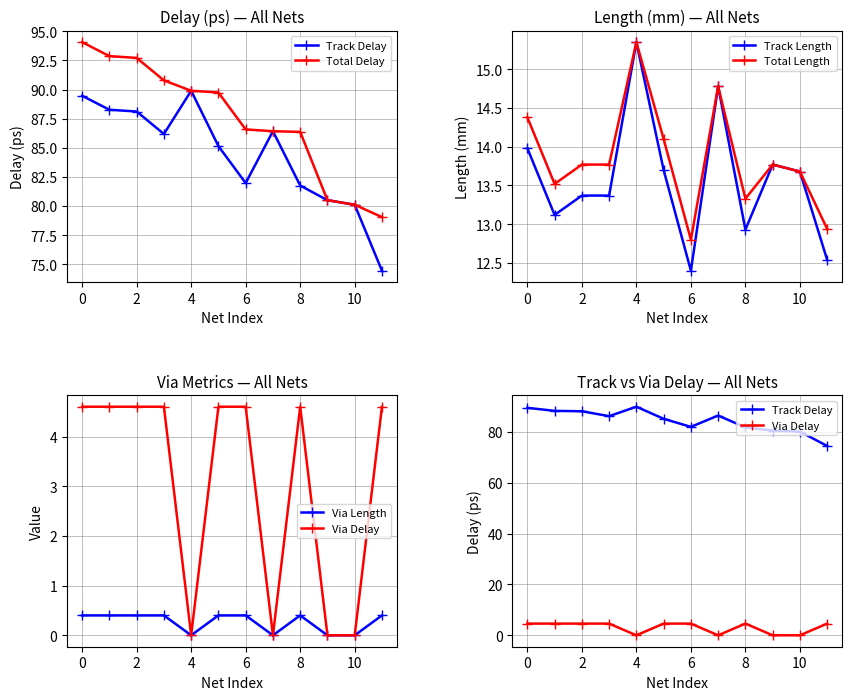

Is the value of Total Length at 8 greater than the value of Track Length at 10?

No